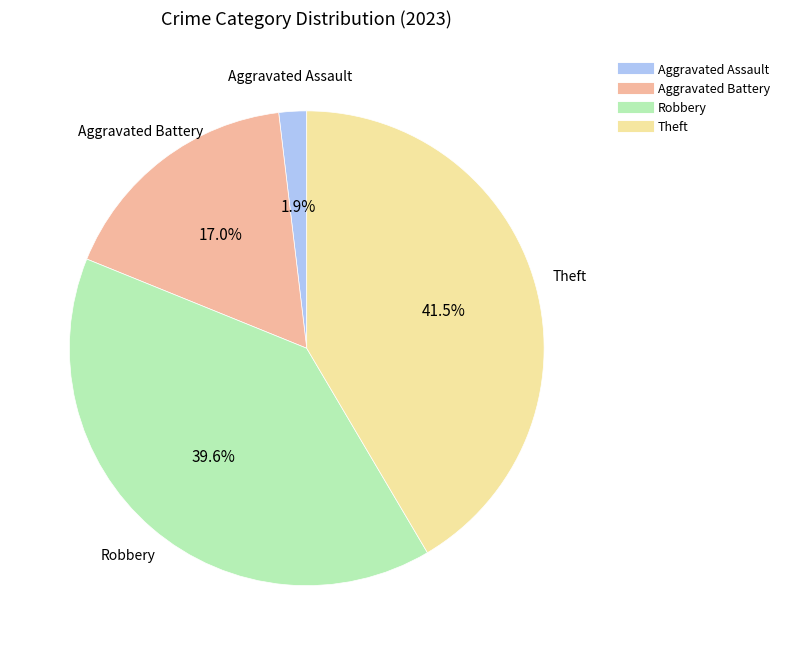

Is there any slice that represents more than half of the pie?

No